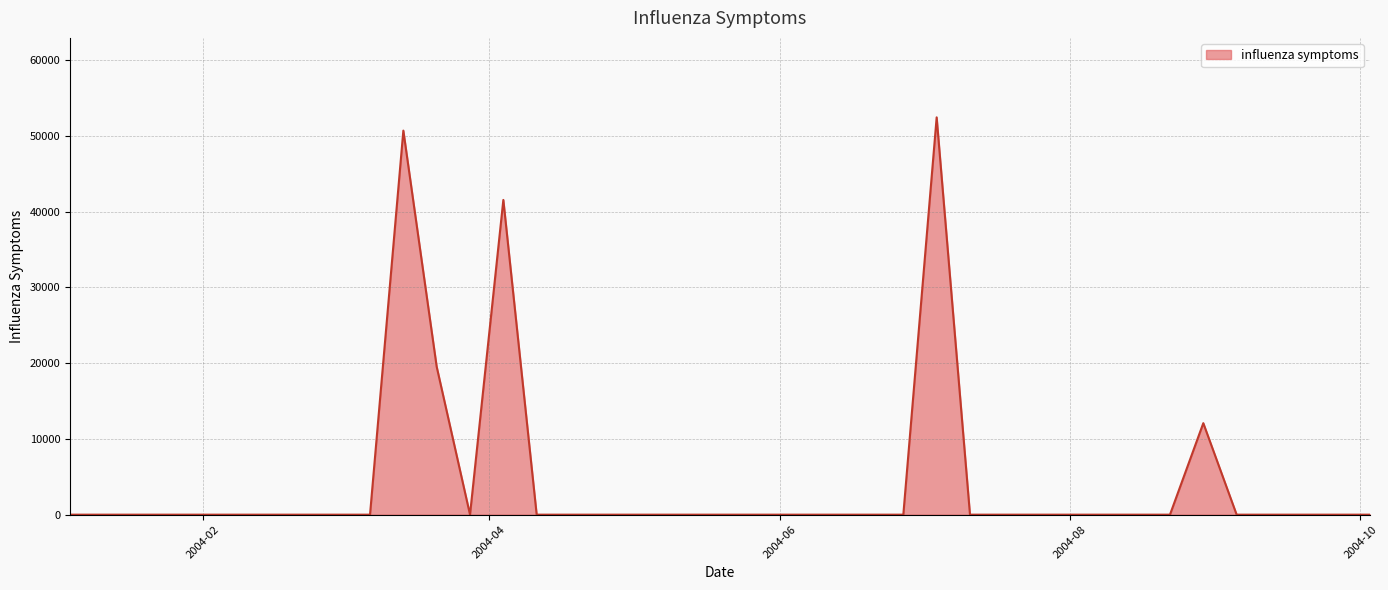

What is the maximum value shown in the chart?

52450.7